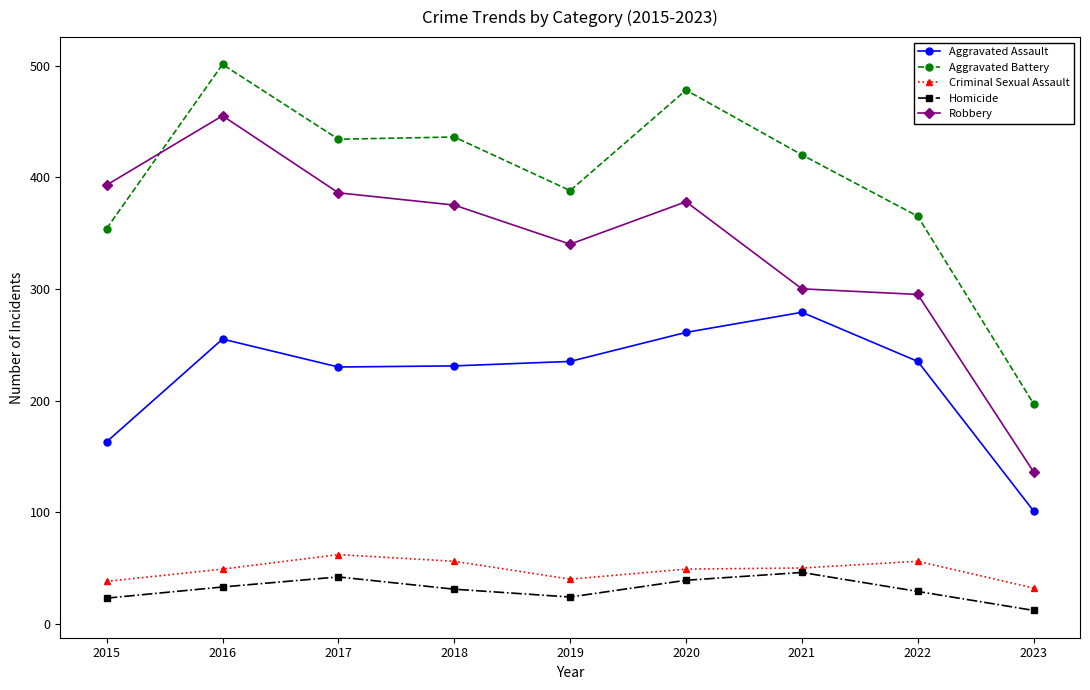

What is the average value of the Robbery series?

340